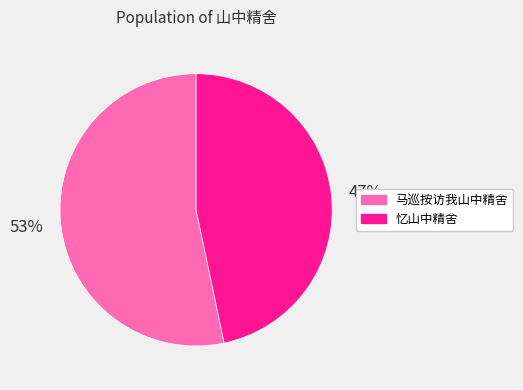

How many slices are in this pie chart?

2